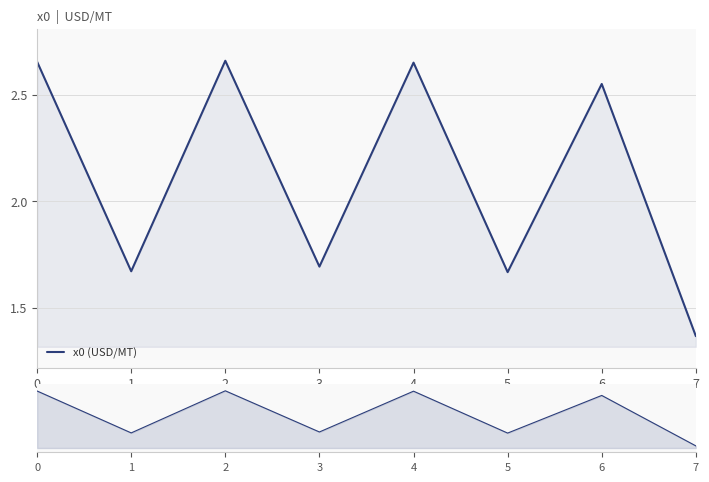

What is the value of the 3rd point from the left?

2.7